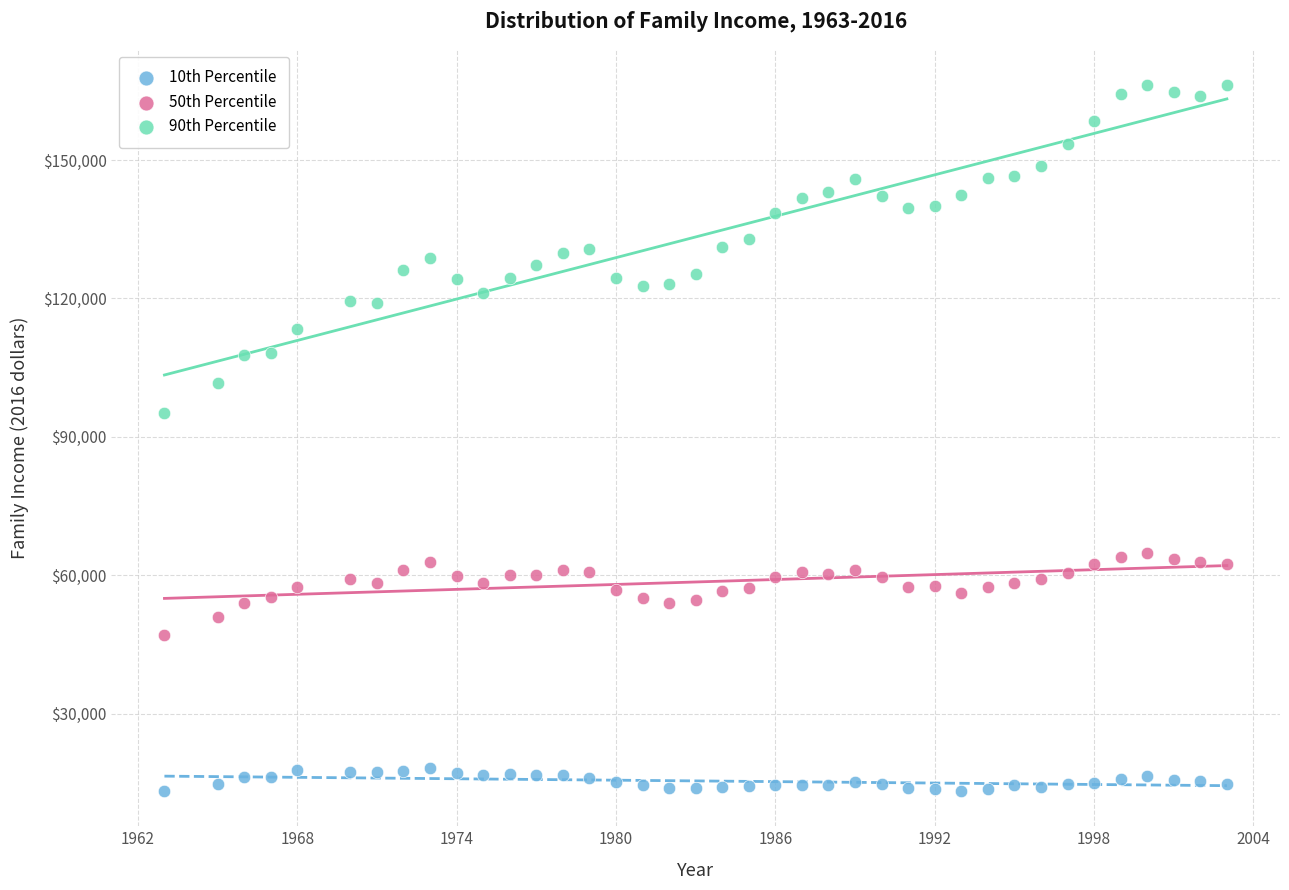

What are all the series names shown in the legend?

10th Percentile, 50th Percentile, 90th Percentile